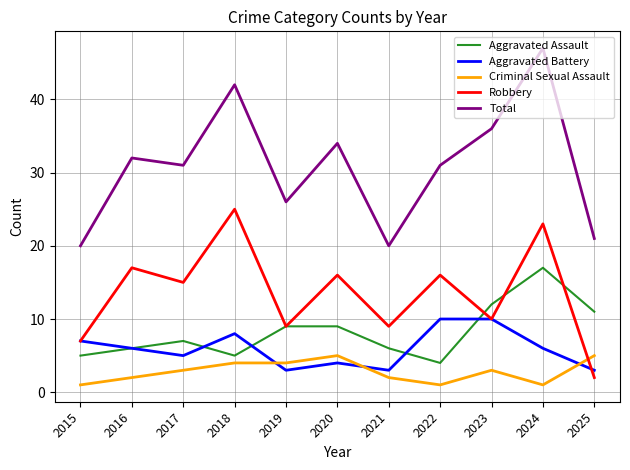

True or false: Robbery and Total cross at least once.

False